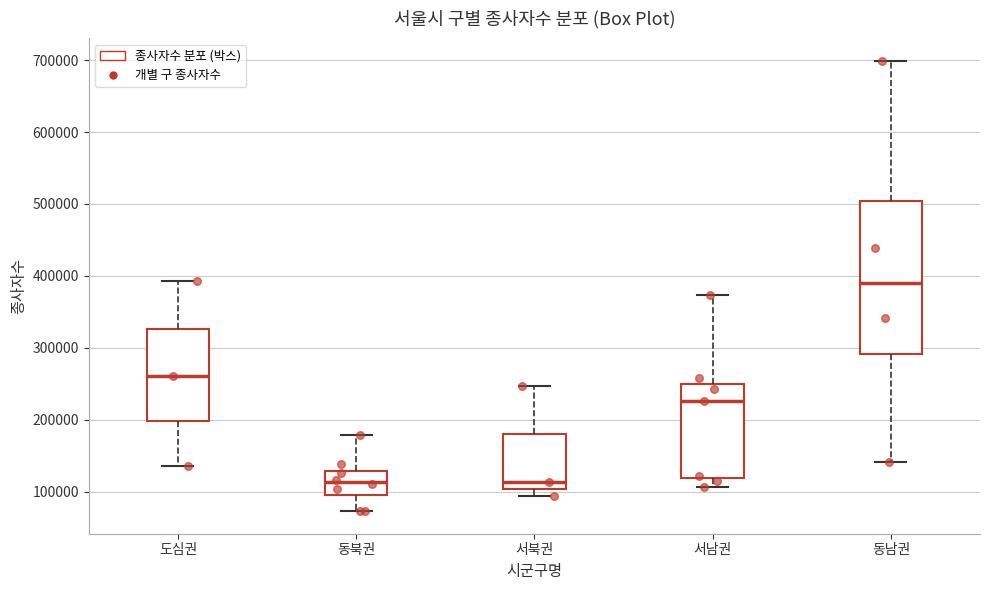

Reading left to right, read every box against the y-axis: the position of its median line, the range the box covers, and the ends of its whiskers. The values are not printed on the chart, so give them approximately, as read against the axis.

도심권: median 260000, box 200000 to 330000, whiskers 140000 to 390000
동북권: median 110000, box 100000 to 130000, whiskers 70000 to 180000
서북권: median 110000, box 100000 to 180000, whiskers 90000 to 250000
서남권: median 230000, box 120000 to 250000, whiskers 110000 to 370000
동남권: median 390000, box 290000 to 500000, whiskers 140000 to 700000